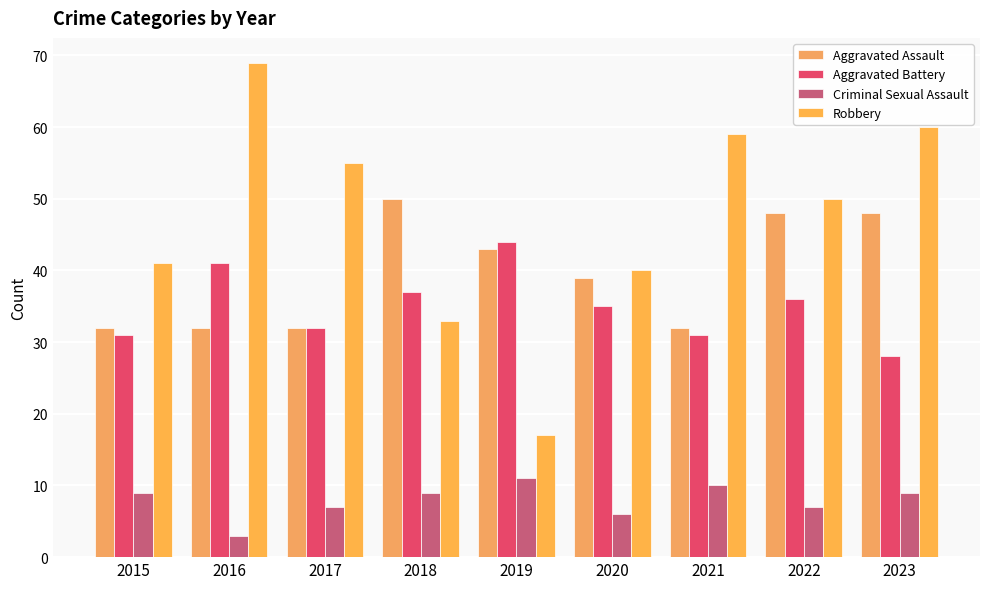

At which label is Aggravated Battery closest to 36?

2022